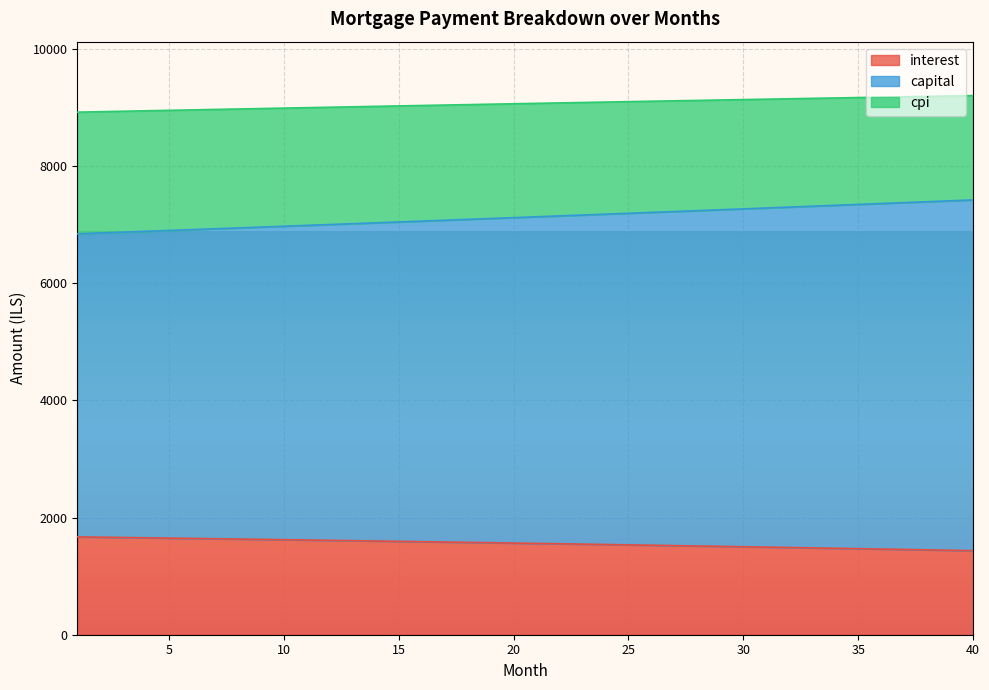

Between 38 and 27, which is larger?

27